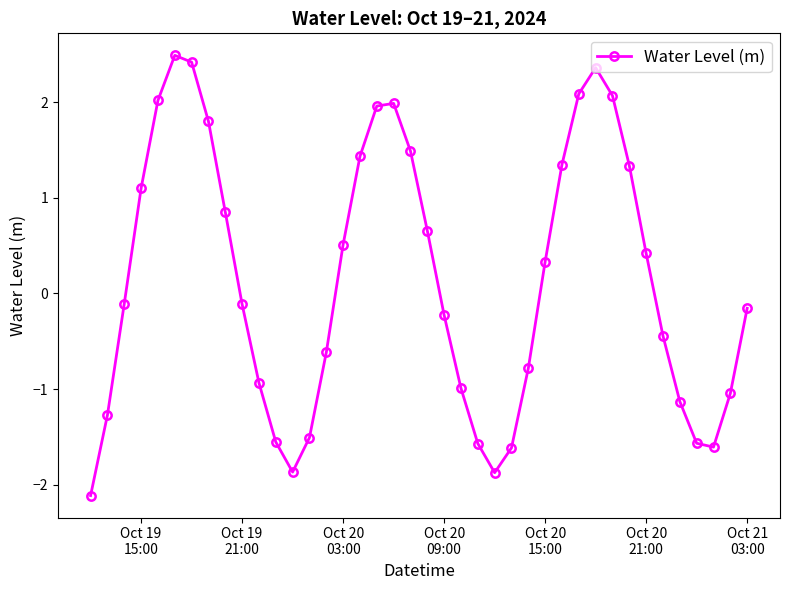

How many lines are shown in the chart?

1